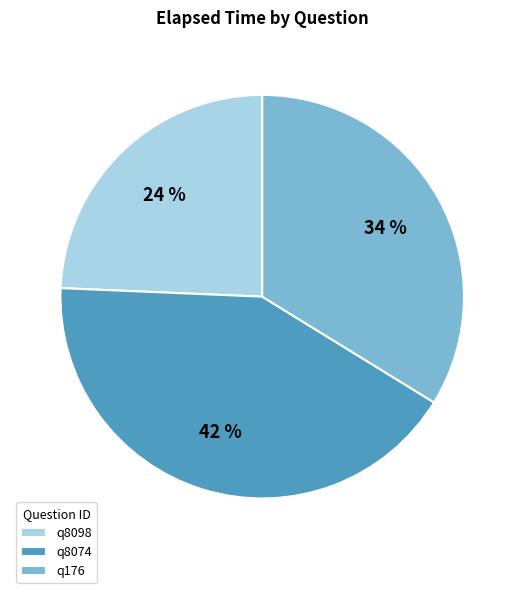

Rank the categories by value from highest to lowest.

q8074, q176, q8098